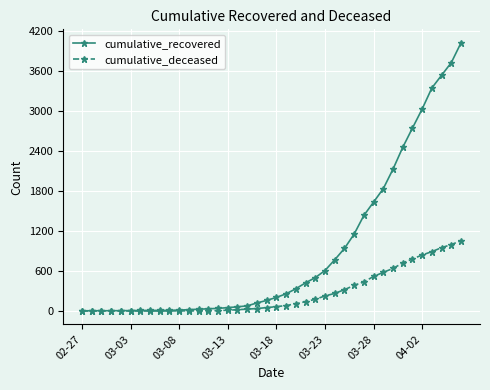

What are all the series names shown in the legend?

cumulative_recovered, cumulative_deceased